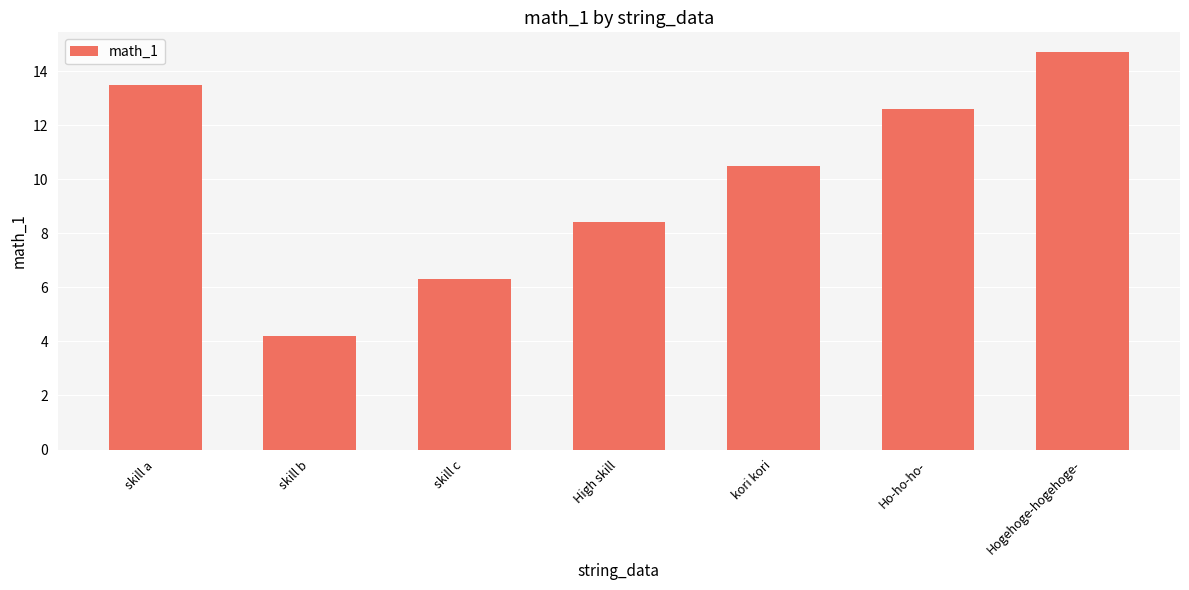

Reading right to left, transcribe all the data shown in this chart.

Hogehoge-hogehoge-=14.7	Ho-ho-ho-=12.6	kori kori=10.5	High skill=8.4	skill c=6.3	skill b=4.2	skill a=13.5